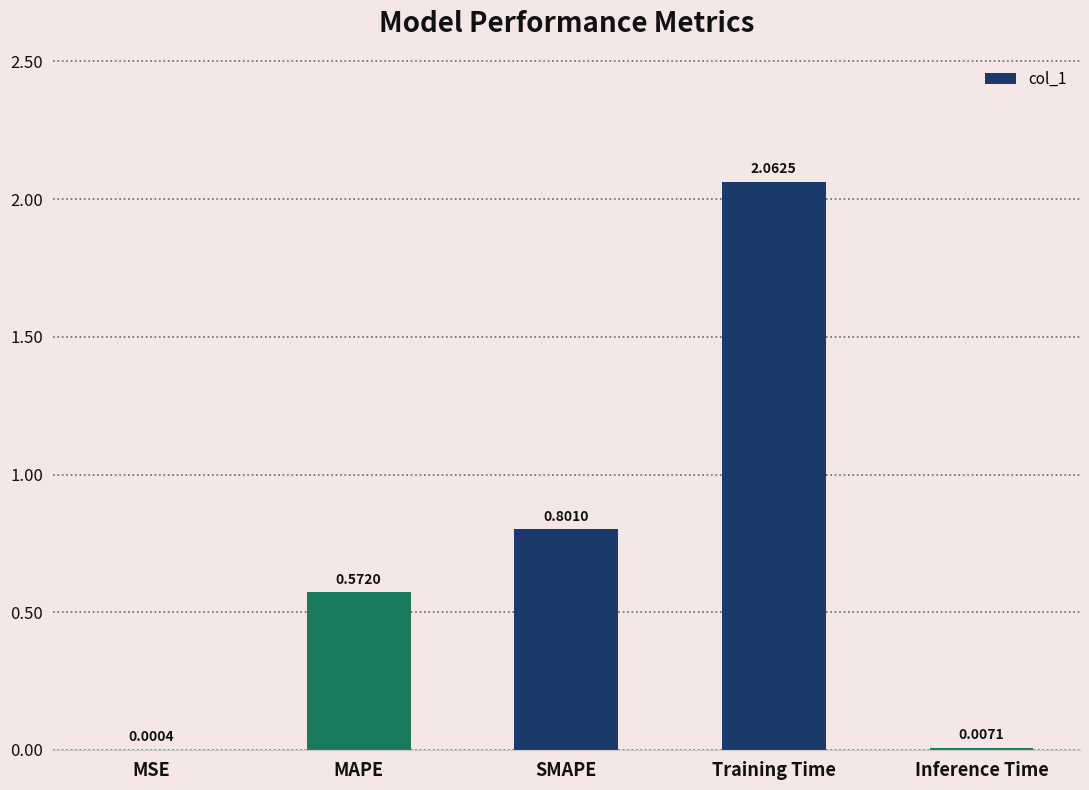

At which label is the value closest to 1?

SMAPE